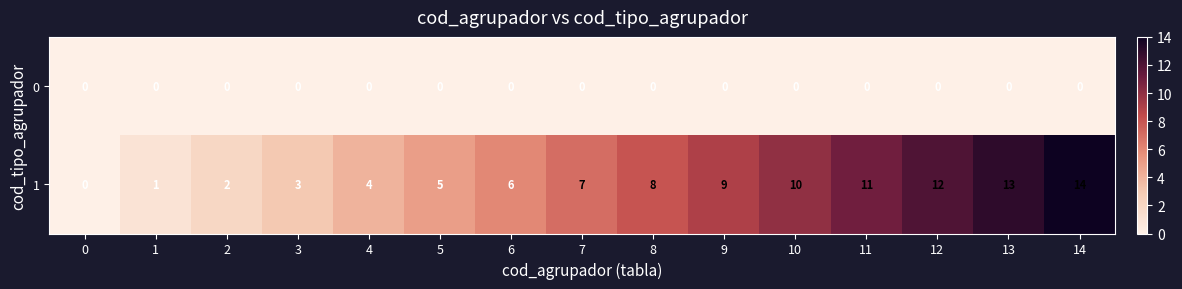

Rank the series by their maximum value, from lowest to highest.

0, 1